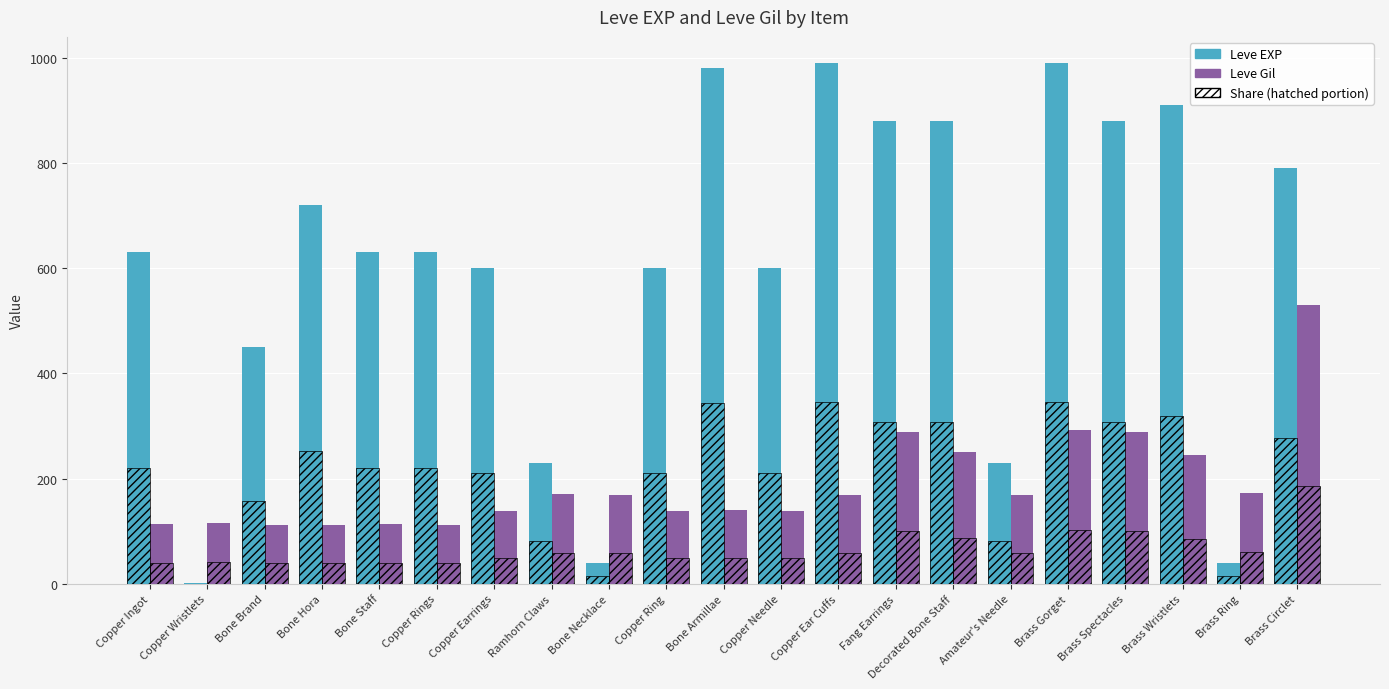

Where does the Leve EXP series first go above 630?

Bone Hora